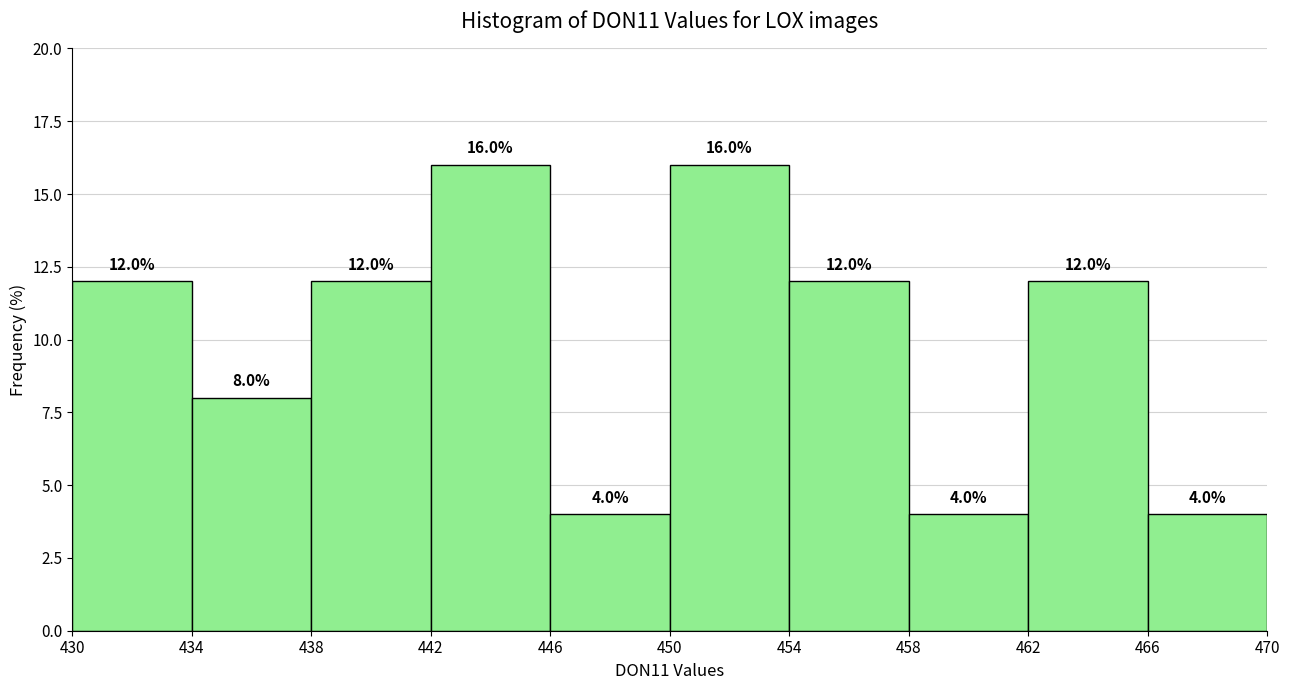

How tall is the bar that spans 466 to 470 on the x-axis?

4.0